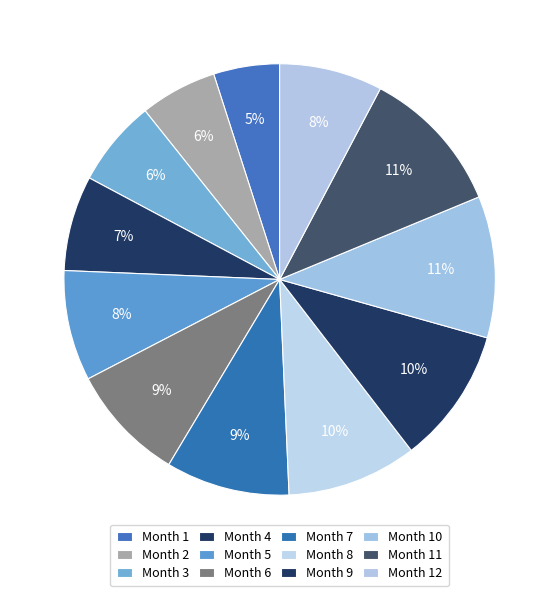

What is the largest slice in the pie chart?

11